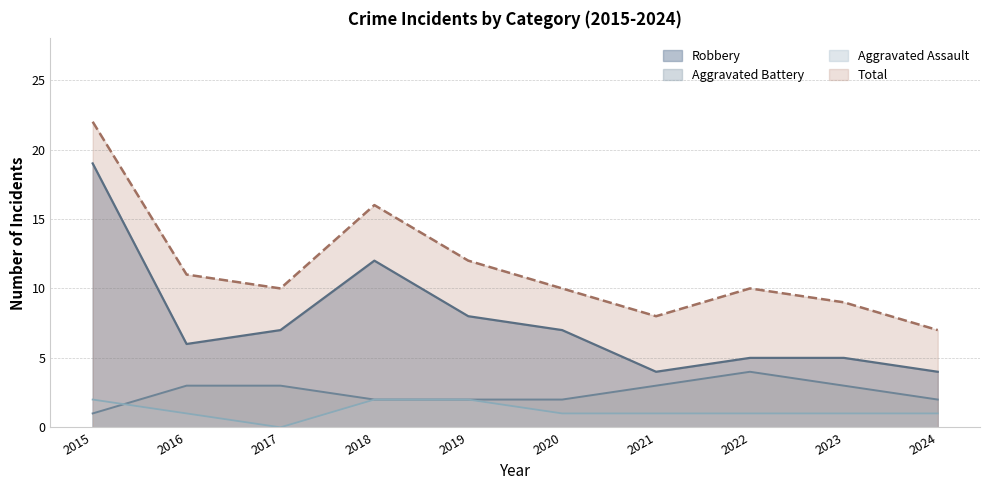

True or false: Total and Aggravated Battery cross at least once.

False